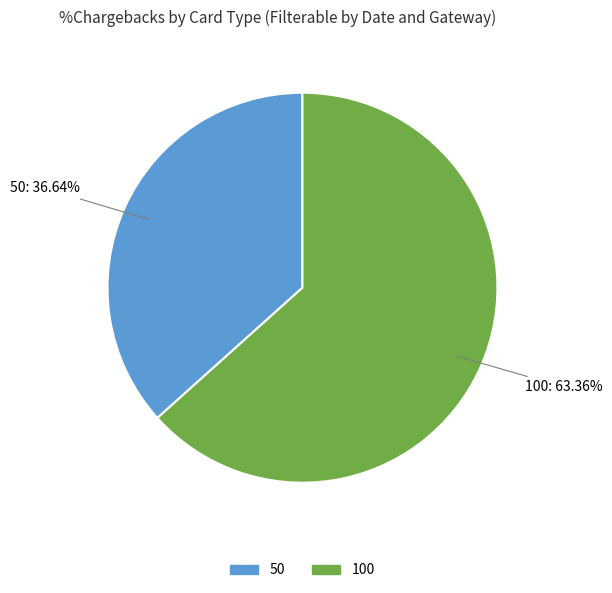

To the nearest percent, what is the difference between the 100 and 50 slice percentages?

27%